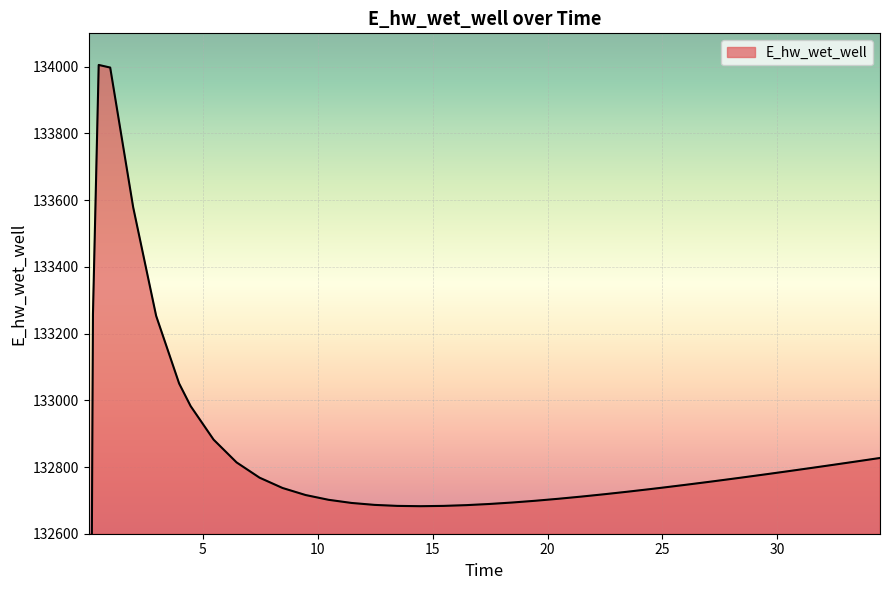

List the labels in order of value, smallest first.

0.03125, 0.09375, 14.46875, 13.46875, 15.46875, 16.46875, 12.46875, 17.46875, 11.46875, 18.46875, 19.46875, 10.46875, 20.46875, 21.46875, 9.46875, 22.46875, 23.46875, 24.46875, 8.46875, 24.96875, 25.96875, 26.96875, 27.46875, 7.46875, 28.46875, 29.46875, 30.46875, 31.46875, 32.46875, 6.46875, 33.46875, 34.46875, 5.46875, 4.46875, 3.96875, 2.96875, 0.21875, 1.96875, 0.96875, 0.46875